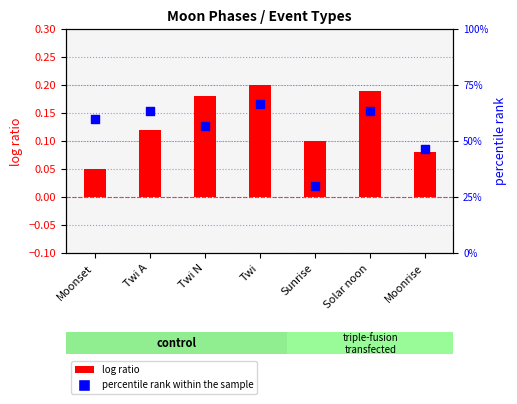

What are all the series names shown in the legend?

log ratio, percentile rank within the sample